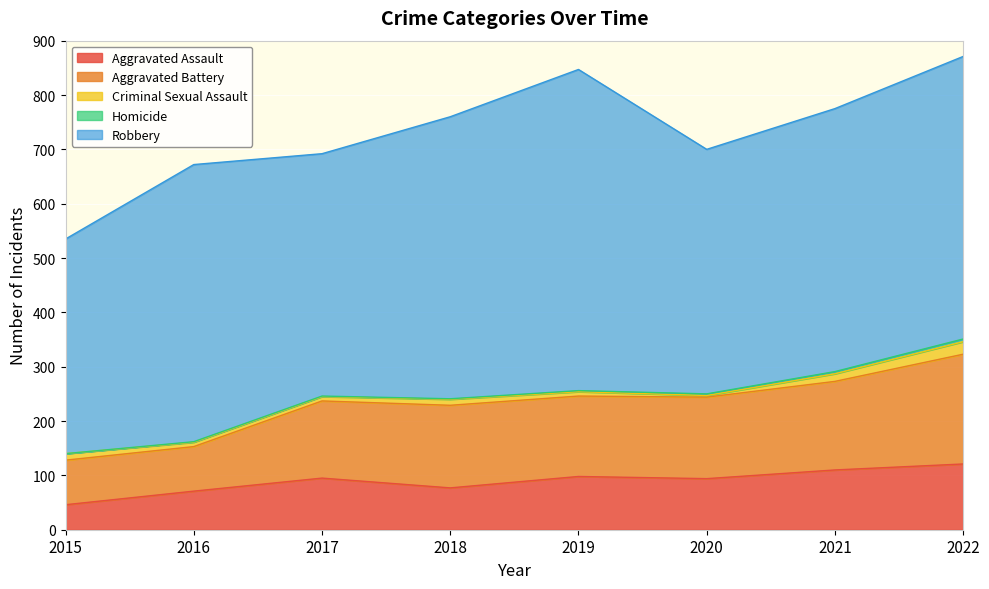

At which category does Aggravated Battery reach its first local peak?

2018